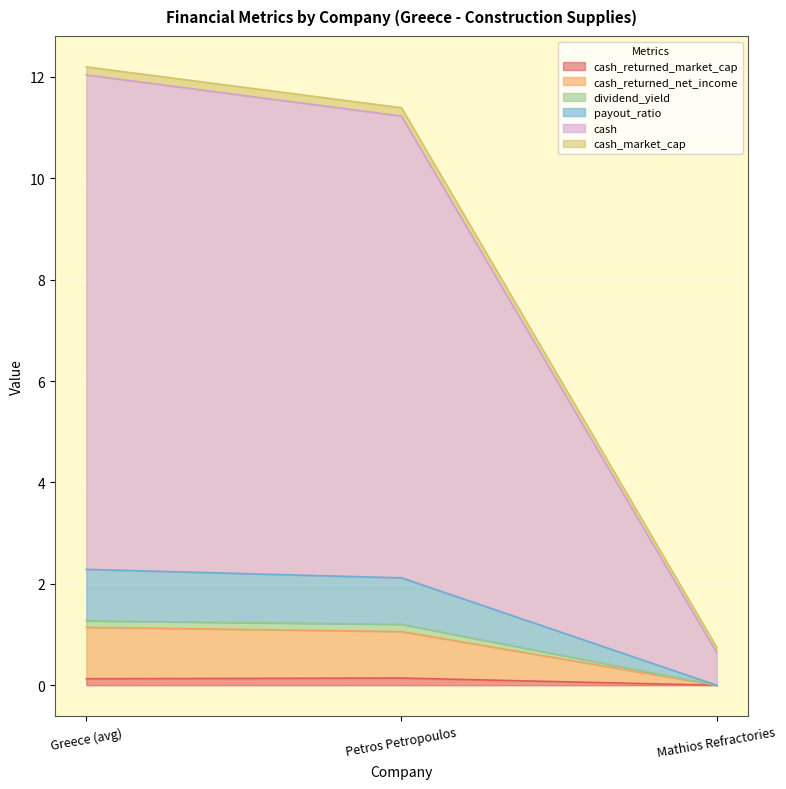

What is the greatest value displayed?

12.2